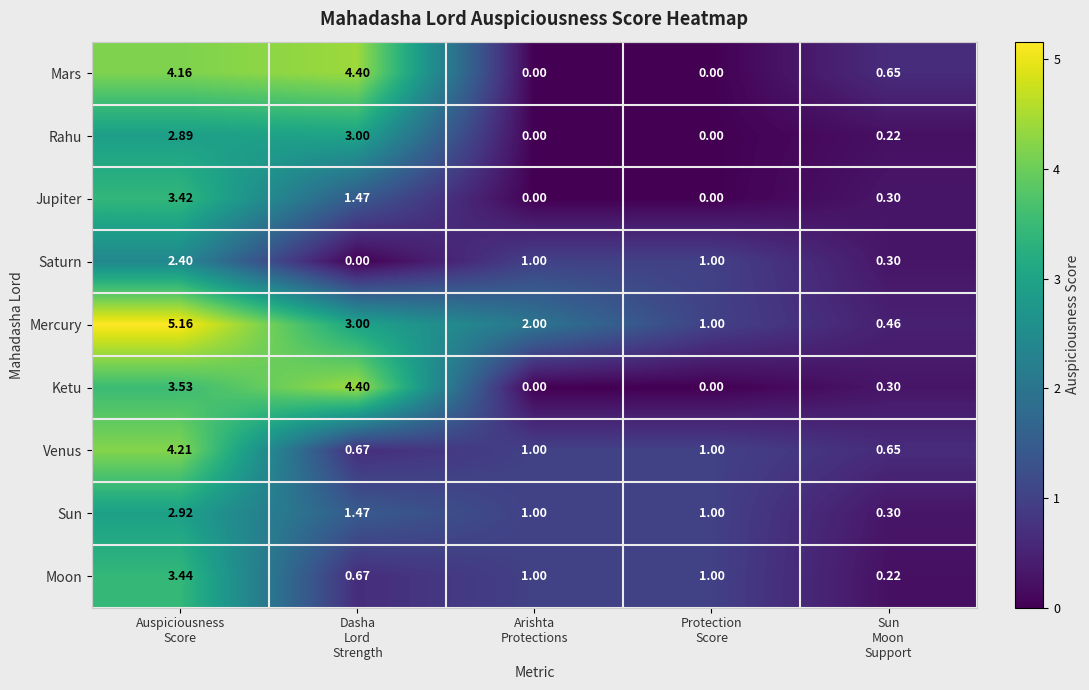

Which series has the largest total across all categories?

Mercury